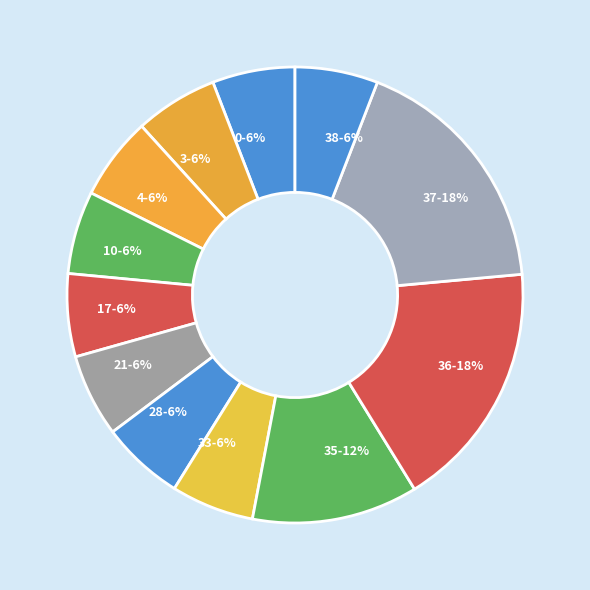

Is 3-6% the majority of the pie?

No